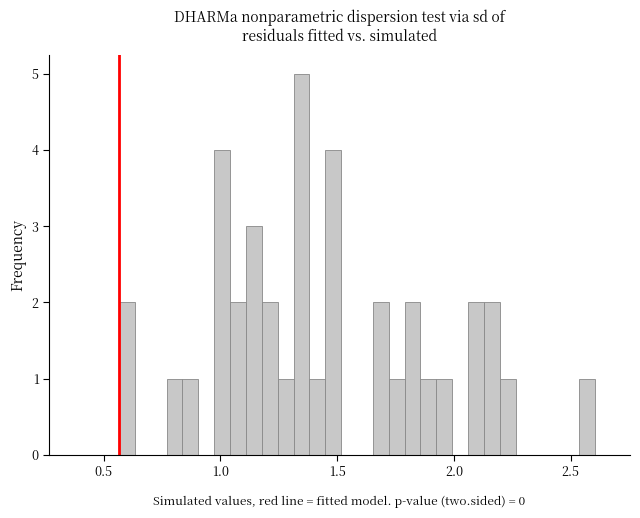

Around what value on the x-axis is the tallest bar? Give the approximate position of its centre, as read against the axis.

1.35